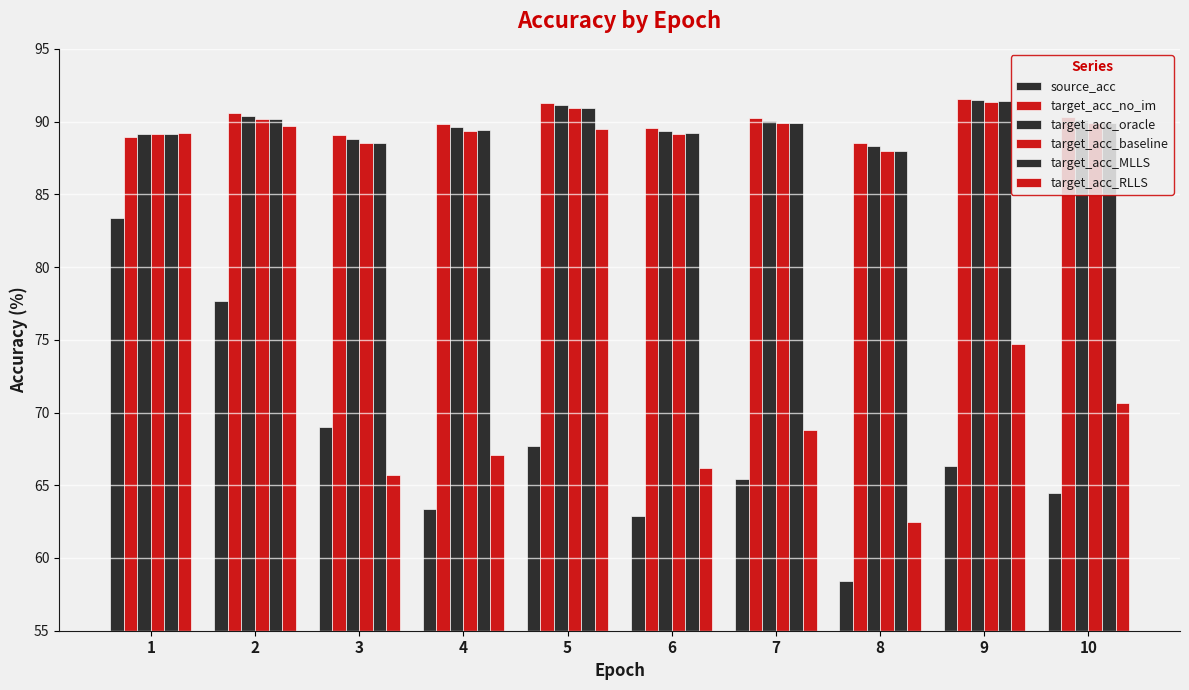

Which series changed the most between 1 and 10?

source_acc